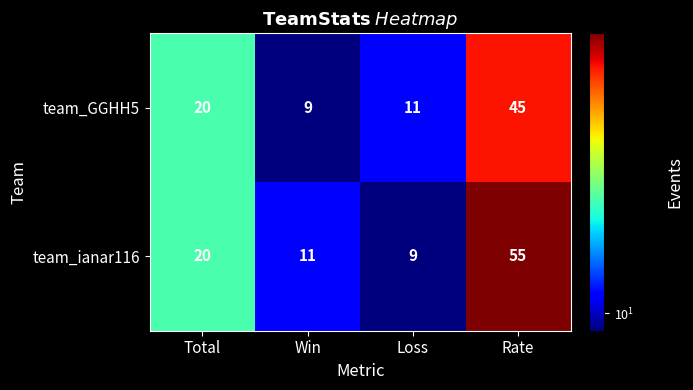

At how many categories does at least one series exceed 40?

1